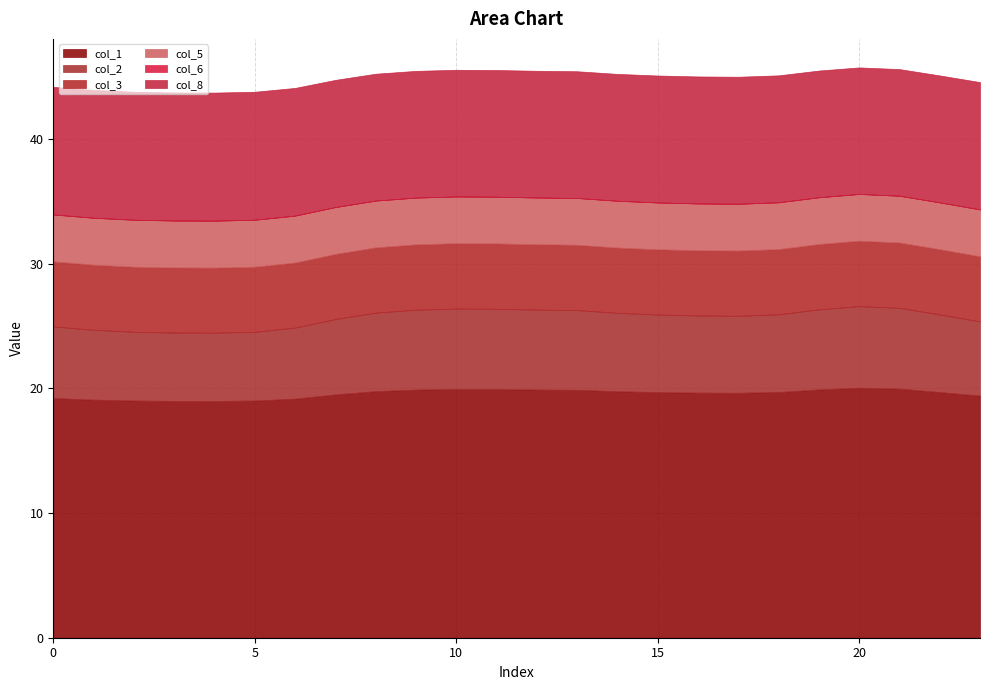

In col_2, how many points are higher than both neighbors (excluding endpoints)?

2